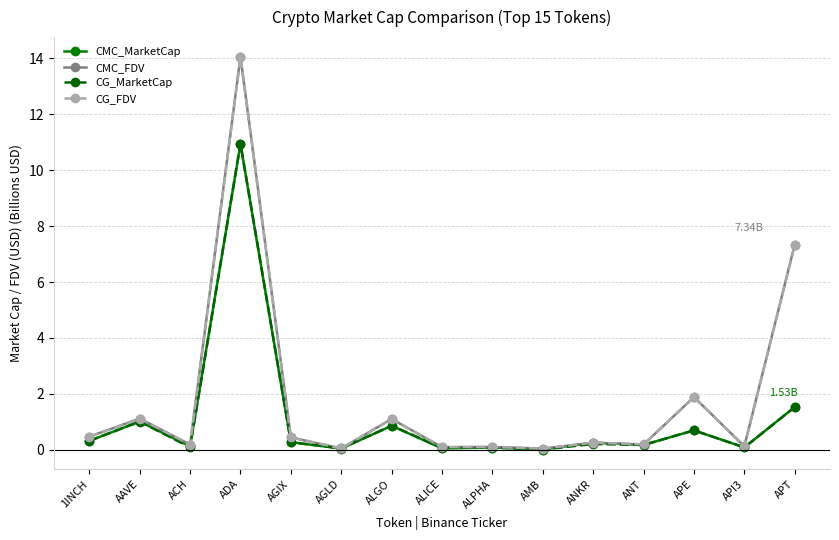

How many lines are shown in the chart?

4